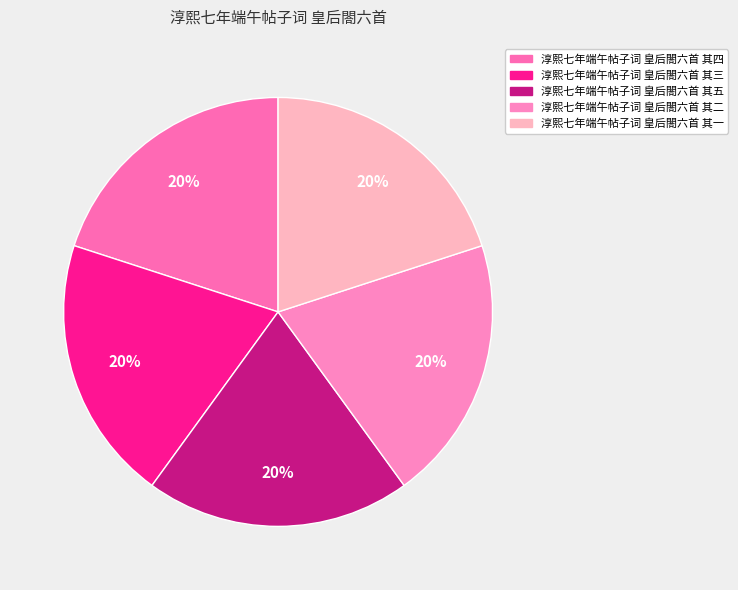

What percentage do 淳熙七年端午帖子词 皇后閤六首 其二 and 淳熙七年端午帖子词 皇后閤六首 其三 together represent?

40.0%